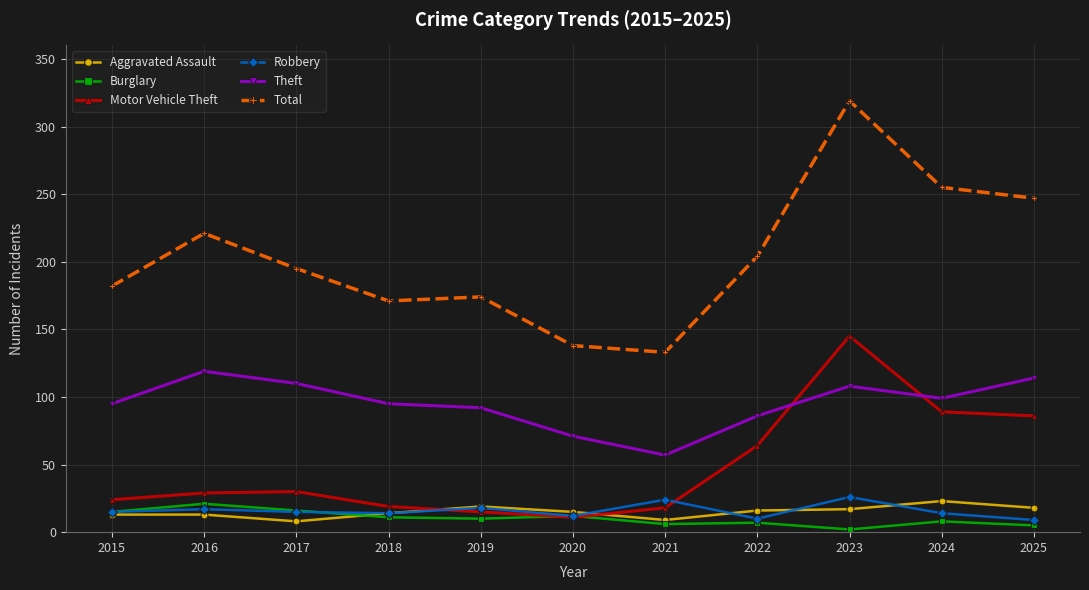

What value does the Robbery series have at 2019?

18